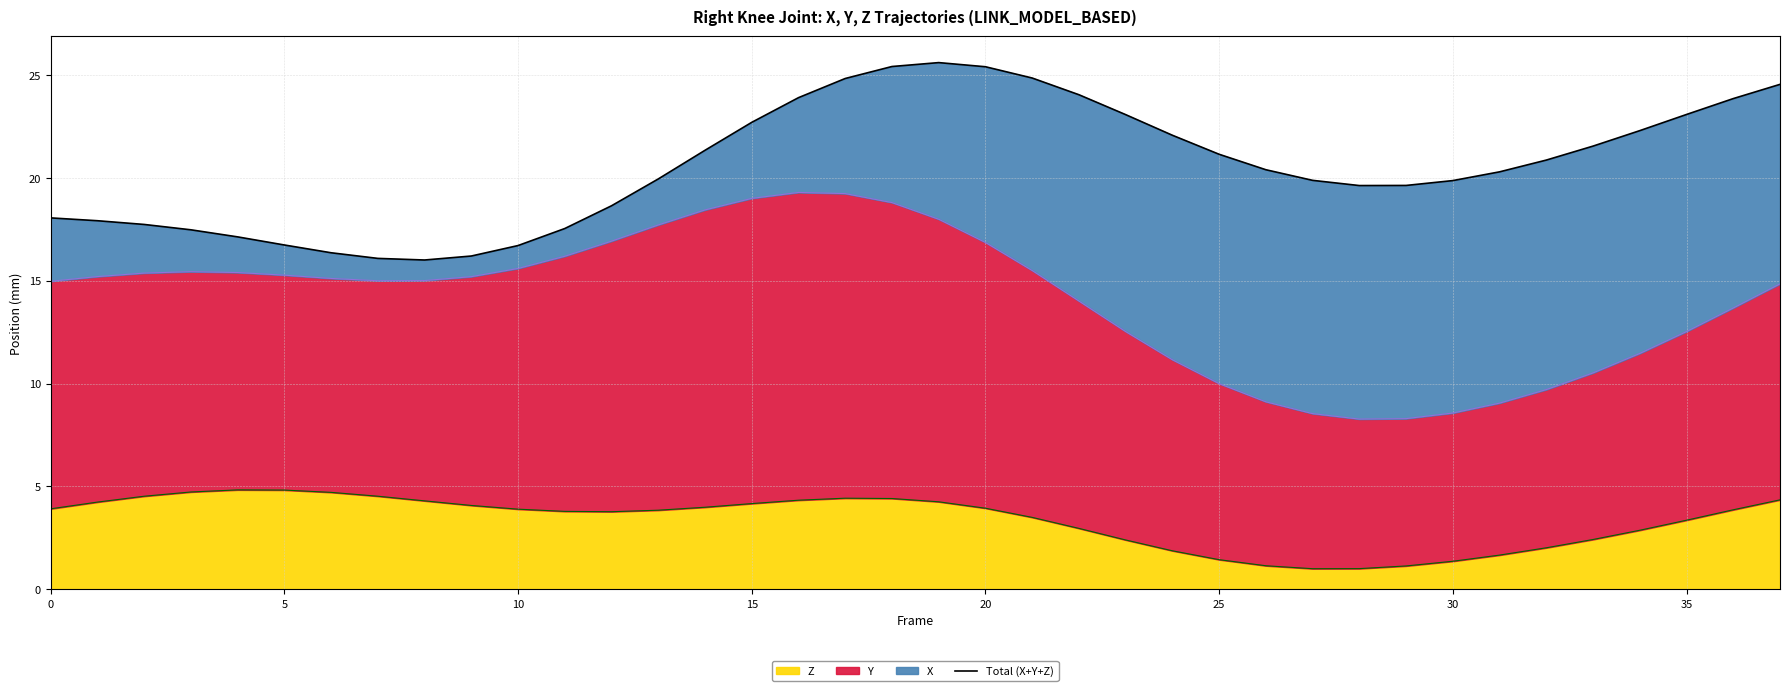

What is the sum of the values at 34 and 23?

45.4